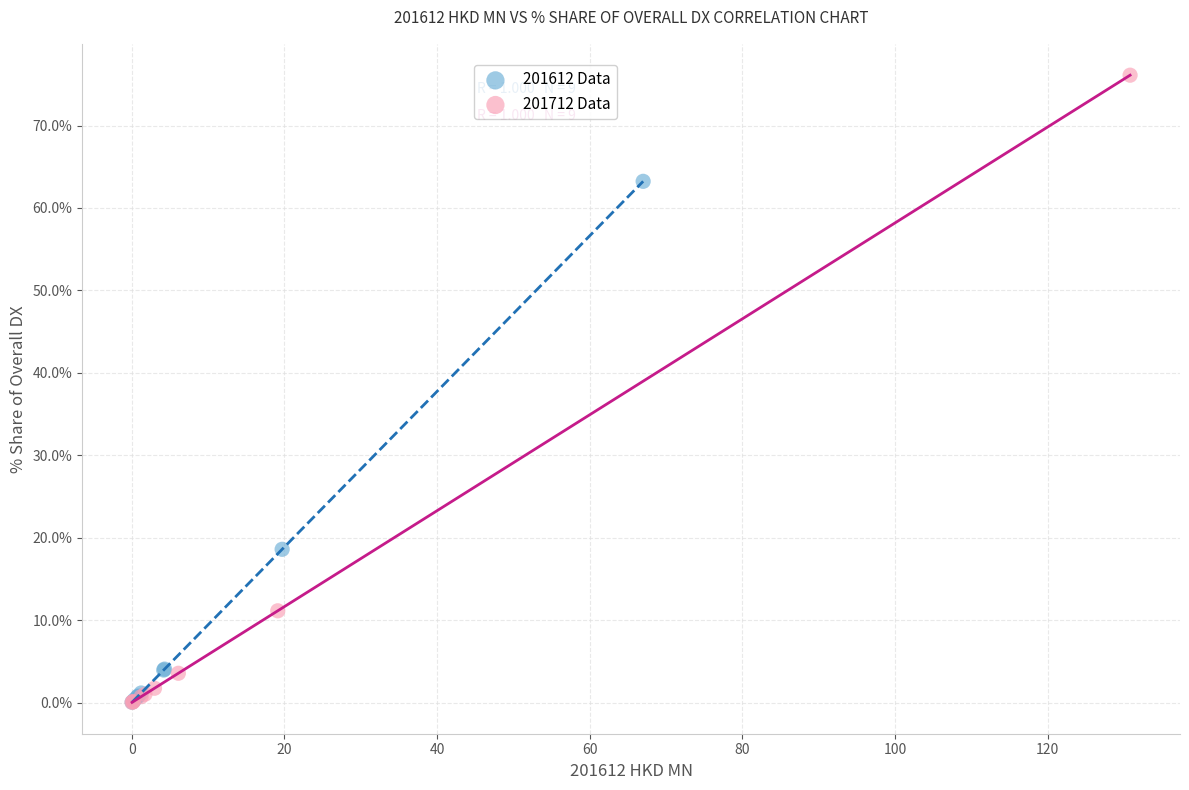

Which series has the widest spread of Y values?

201712 Data